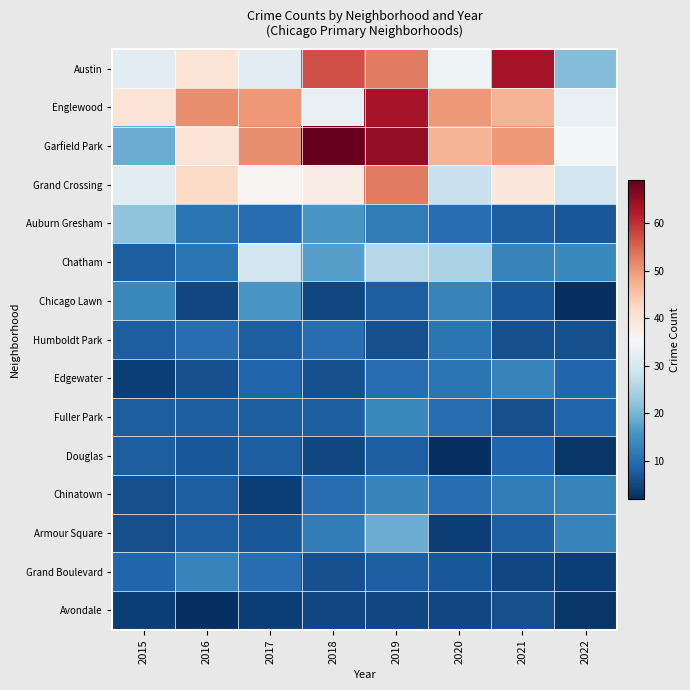

At which category is the sum across all series the highest?

2019